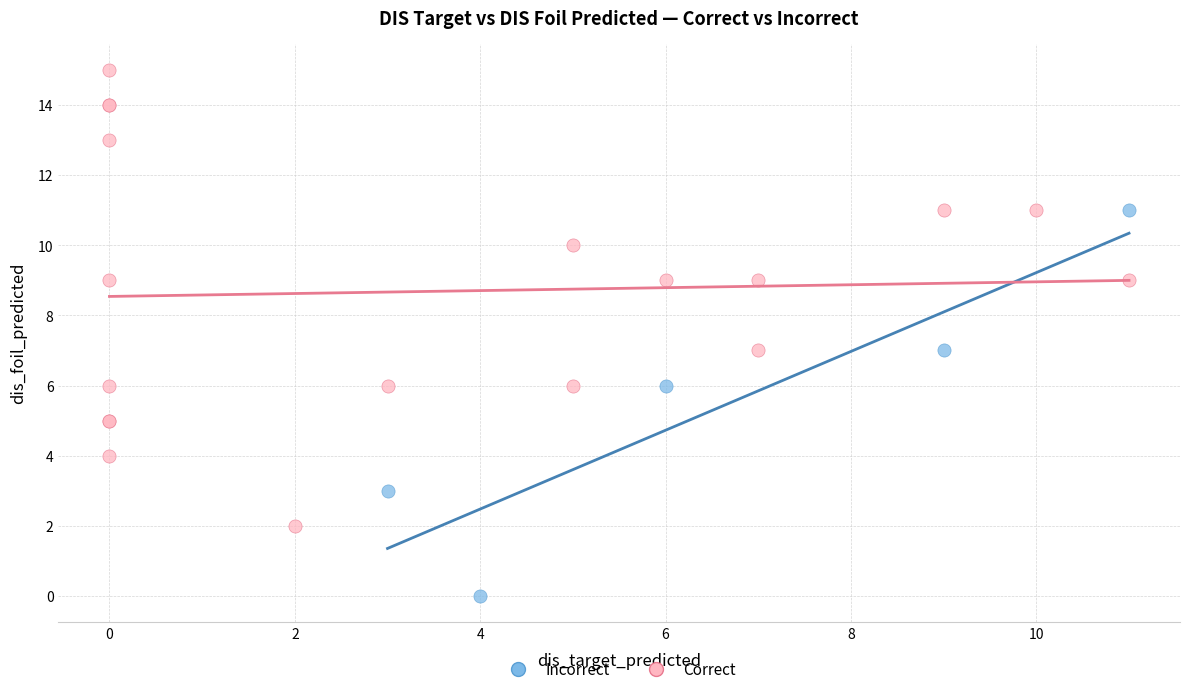

What are all the series names shown in the legend?

Incorrect, Correct